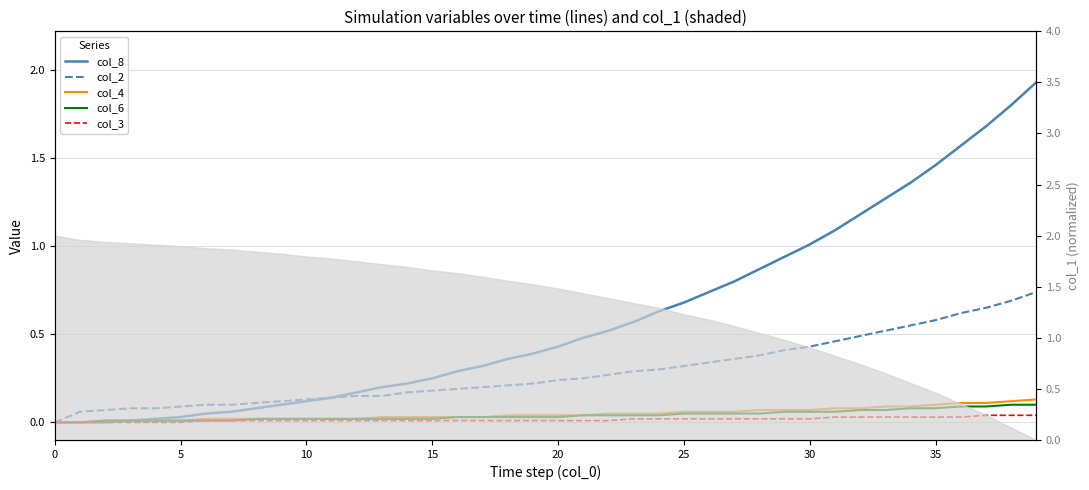

True or false: col_3 and col_4 cross at least once.

False